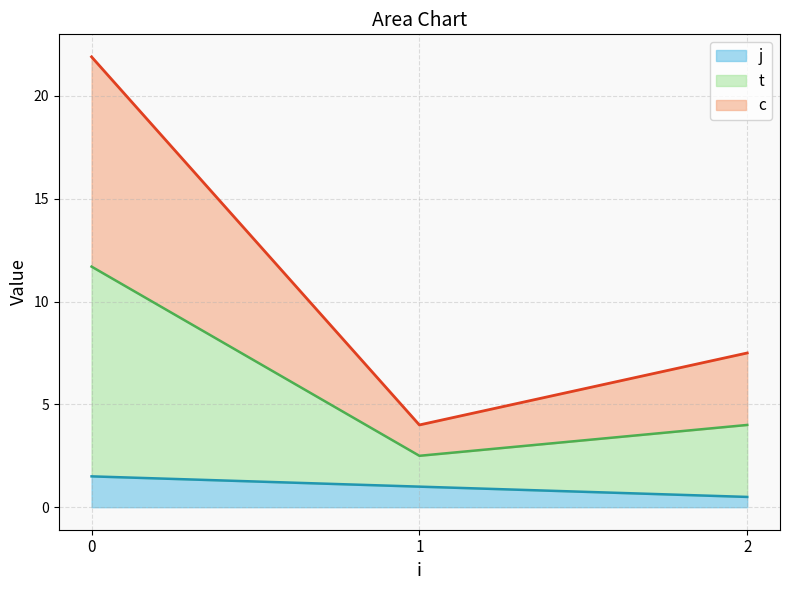

Does the chart have visible grid lines?

Yes